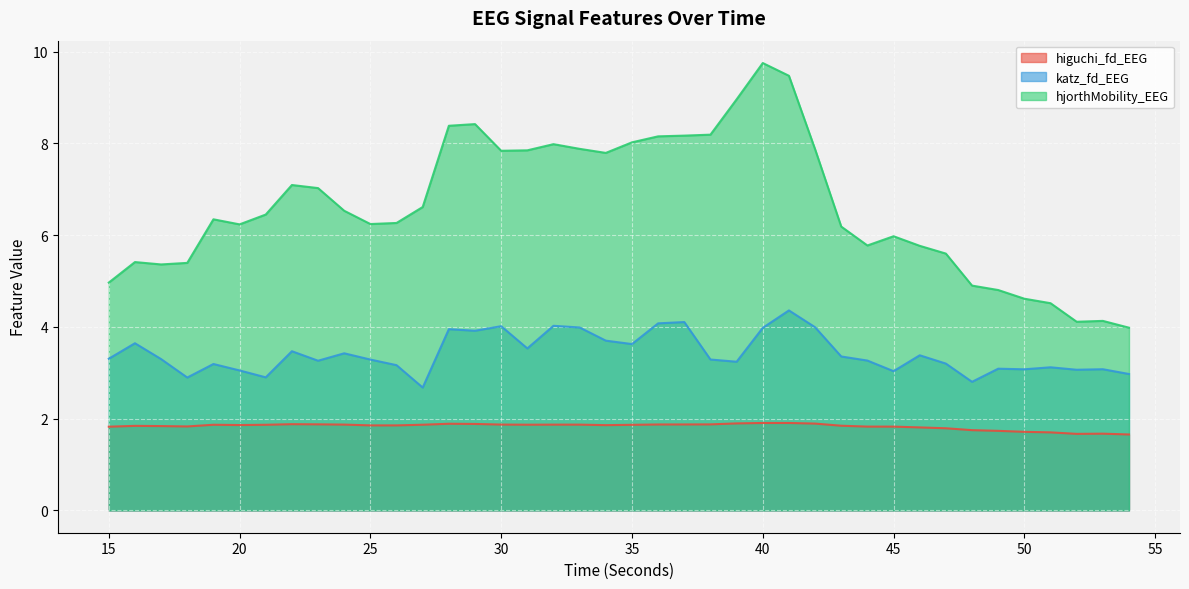

List the series in order of their peak value, highest first.

hjorthMobility_EEG, katz_fd_EEG, higuchi_fd_EEG